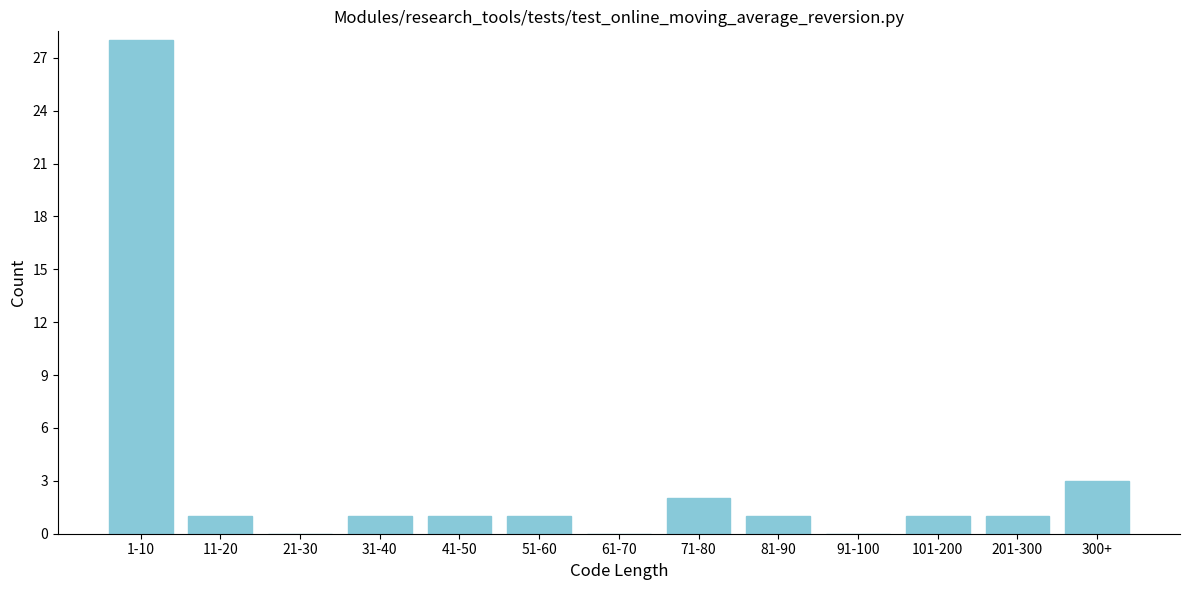

Reading right to left, extract all data points from this chart.

300+=3	201-300=1	101-200=1	91-100=0	81-90=1	71-80=2	61-70=0	51-60=1	41-50=1	31-40=1	21-30=0	11-20=1	1-10=28